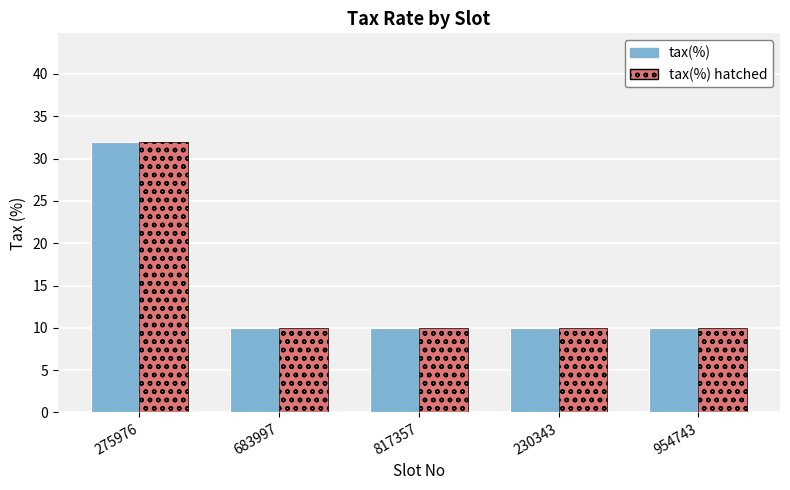

What is the total value across all series at 275976?

64